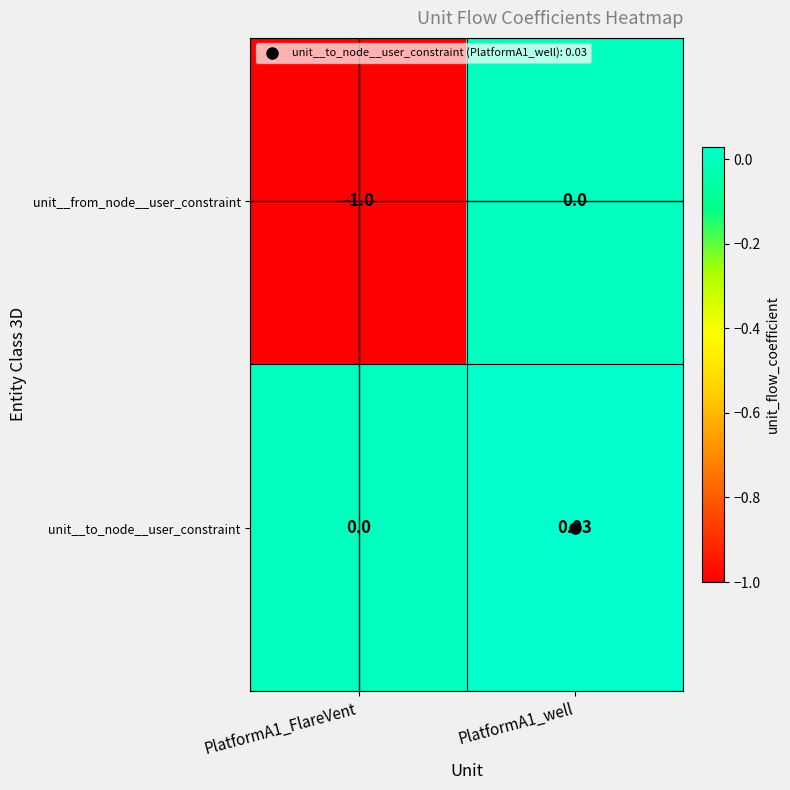

Which series has the largest total across all categories?

unit__to_node__user_constraint